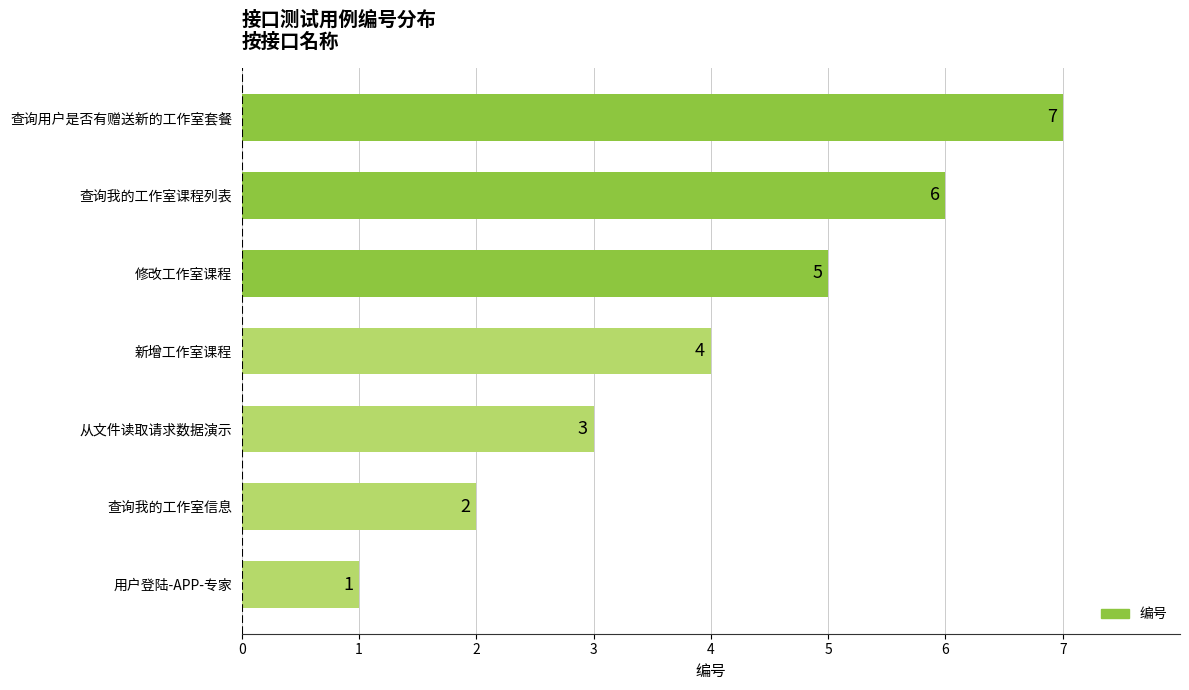

Are the bars horizontal?

Yes